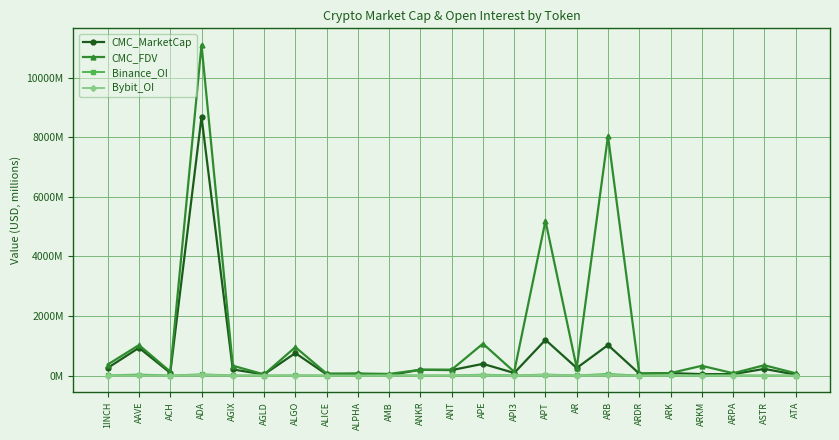

Where does the Binance_OI series first go above 5?

1INCH